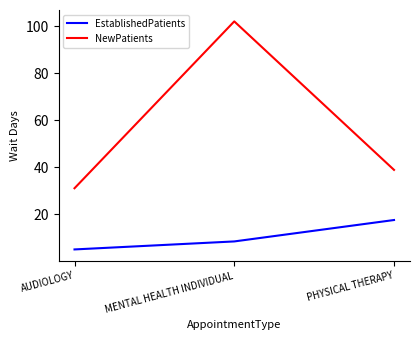

Which category has the highest value in the EstablishedPatients series?

PHYSICAL THERAPY